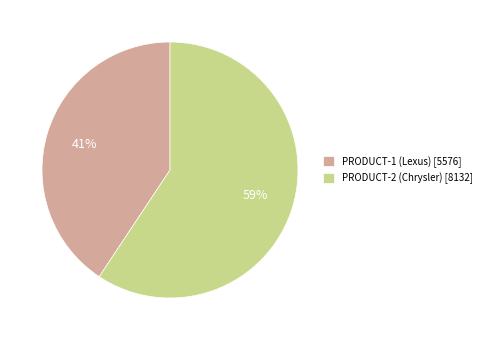

Is there a majority slice in this chart?

Yes